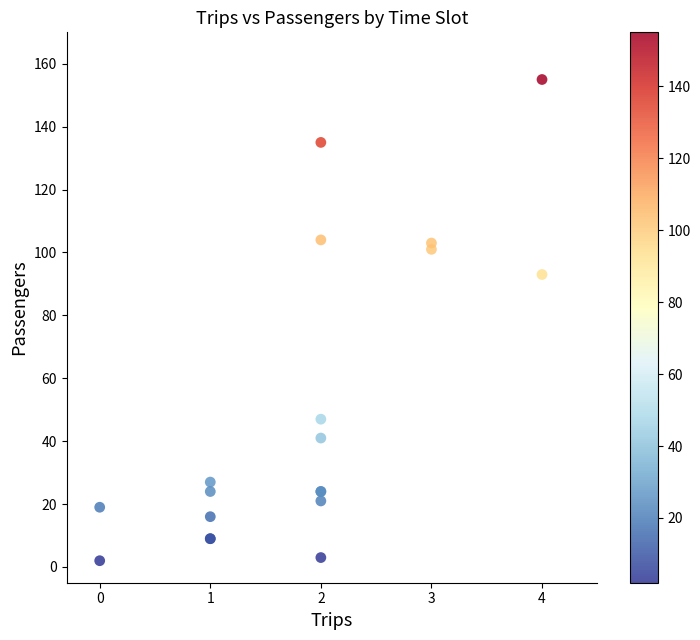

What Y value in the scatter plot is closest to 78?

93